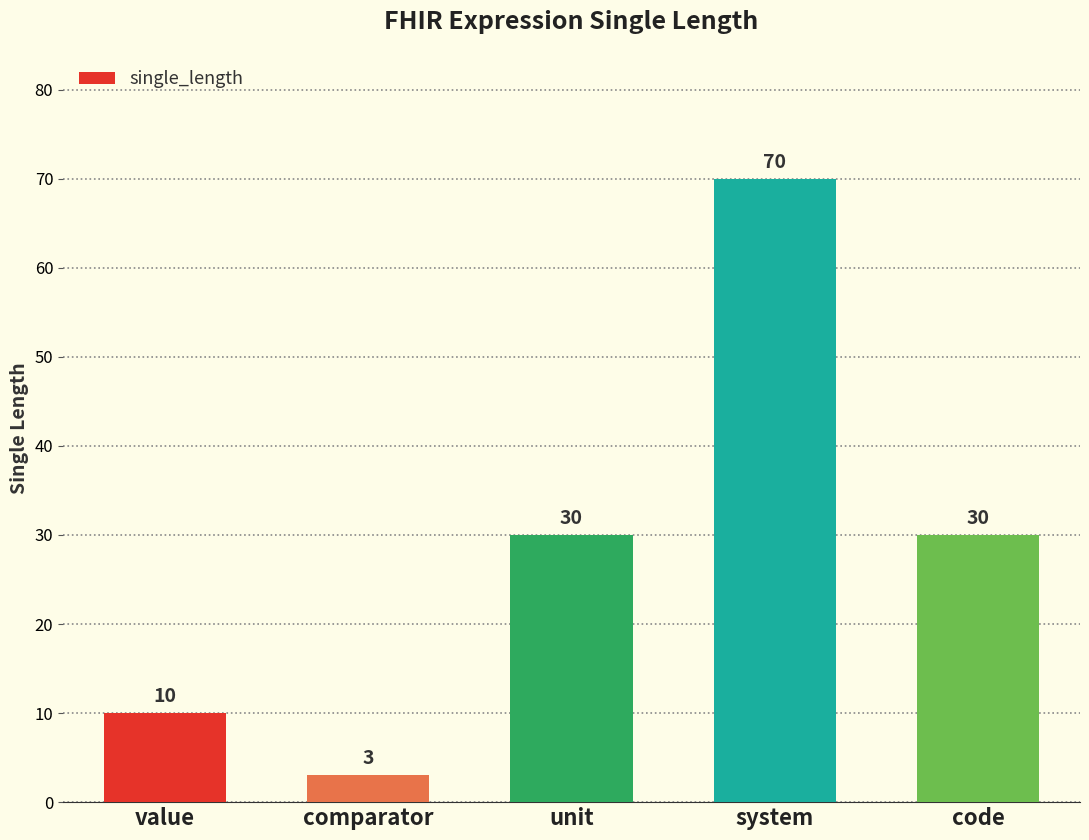

What is the ratio of the value at system to the value at comparator?

23.3